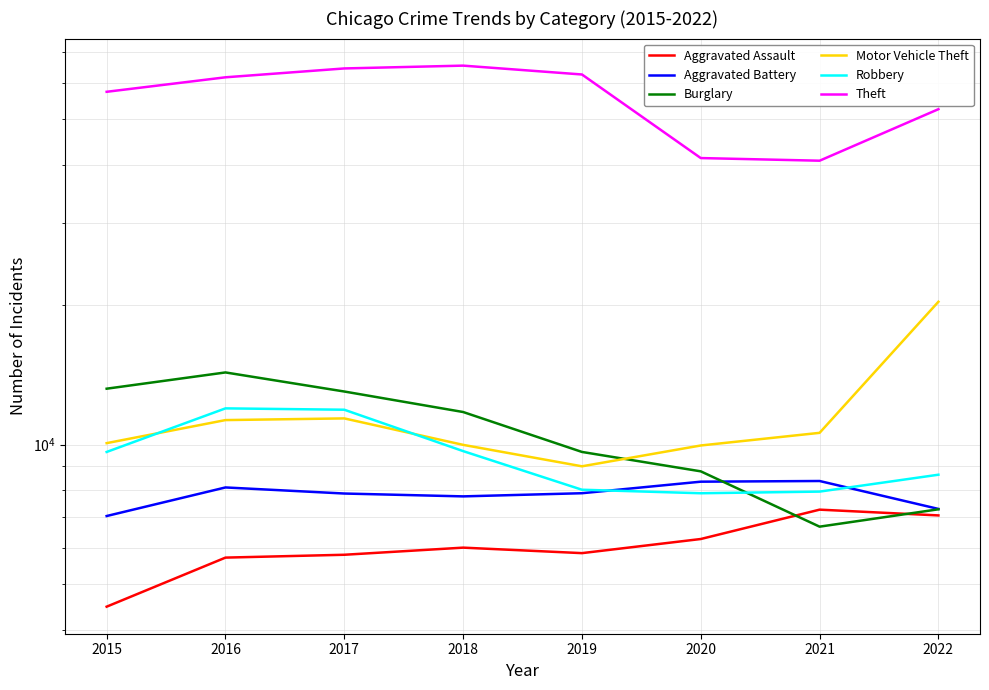

How many interior local peaks does the Theft series have?

1